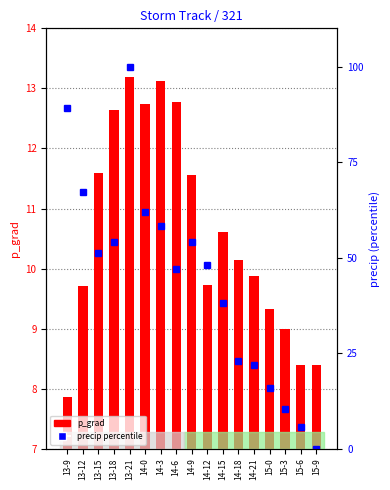

What is the difference between the maximum and minimum values in the p_grad series?

5.3